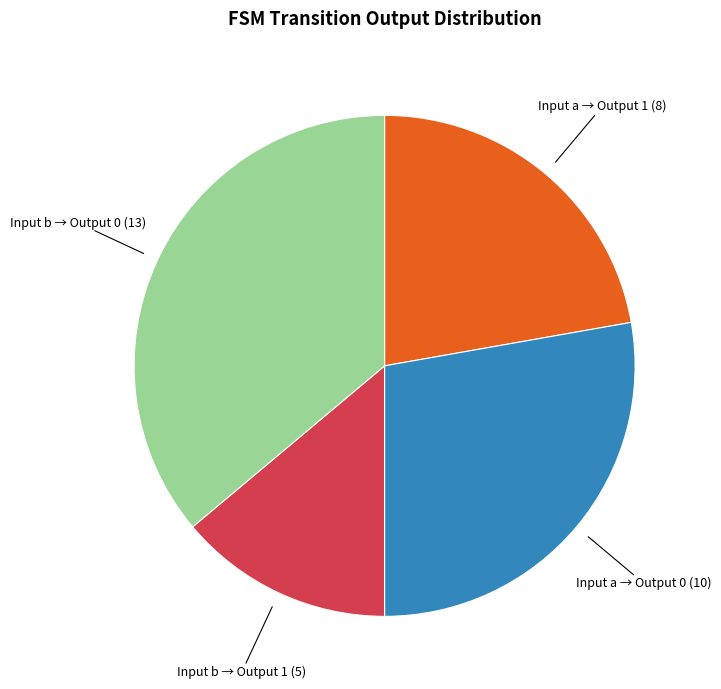

How many segments does this pie chart have?

4